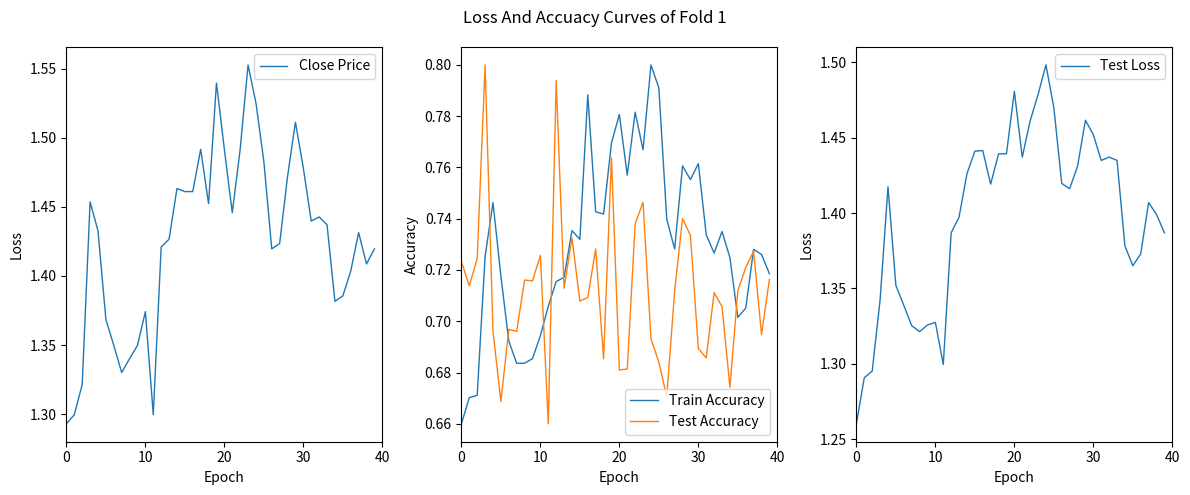

What is the minimum value shown in the chart?

0.7